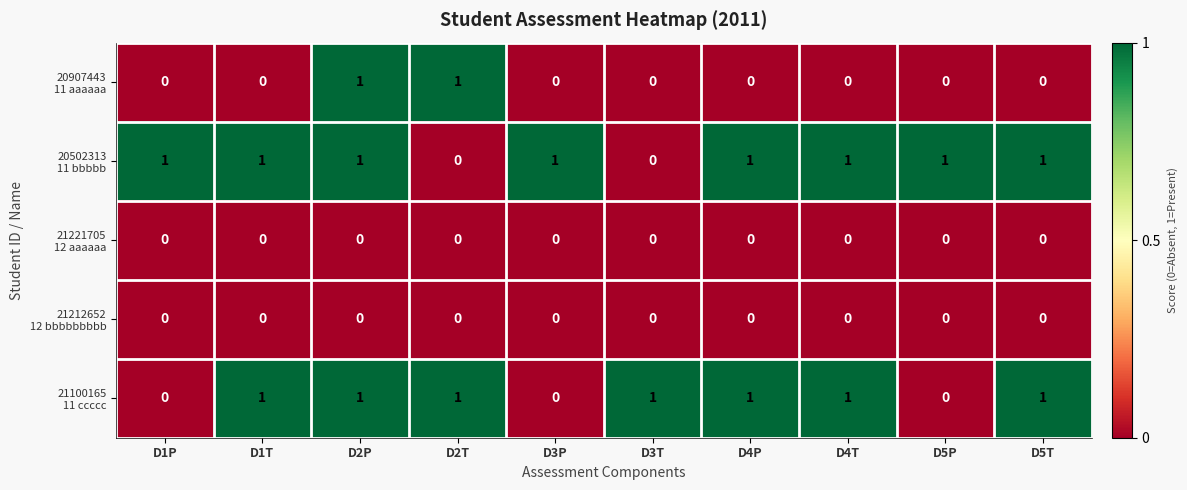

At which category is the sum across all series the highest?

D2P